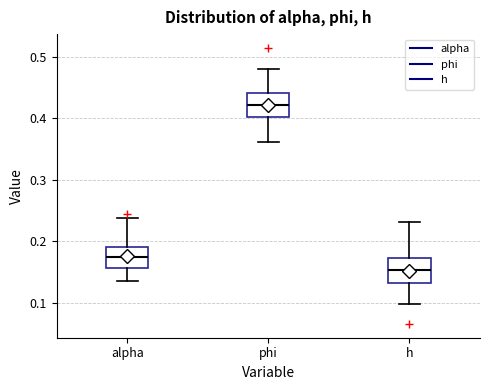

Reading left to right, transcribe this box plot: for each box, give where its median line is, the range the box spans, and where its two whiskers end, as read against the y-axis. The values are not printed on the chart, so give them approximately, as read against the axis.

alpha: median 0.17, box 0.16 to 0.19, whiskers 0.13 to 0.24
phi: median 0.42, box 0.40 to 0.44, whiskers 0.36 to 0.48
h: median 0.15, box 0.13 to 0.17, whiskers 0.10 to 0.23